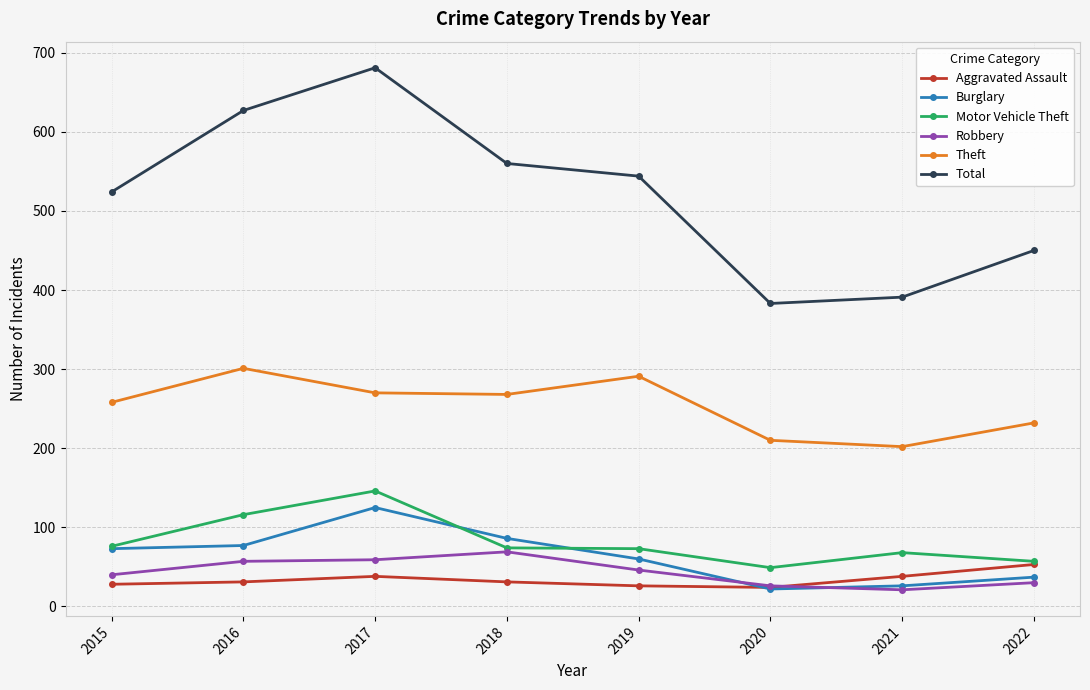

True or false: Total and Aggravated Assault intersect in this chart.

False